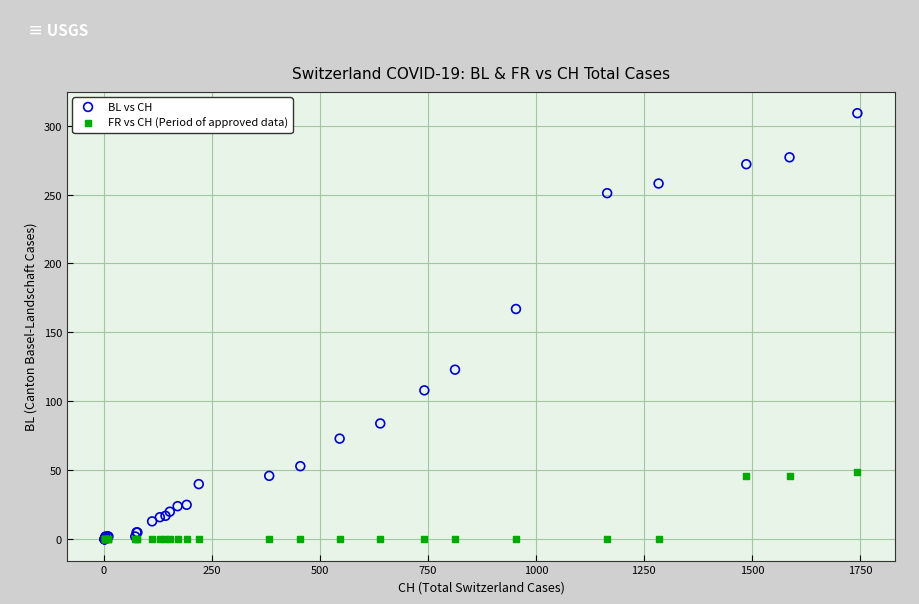

Across all series, what Y value is closest to 154?

167